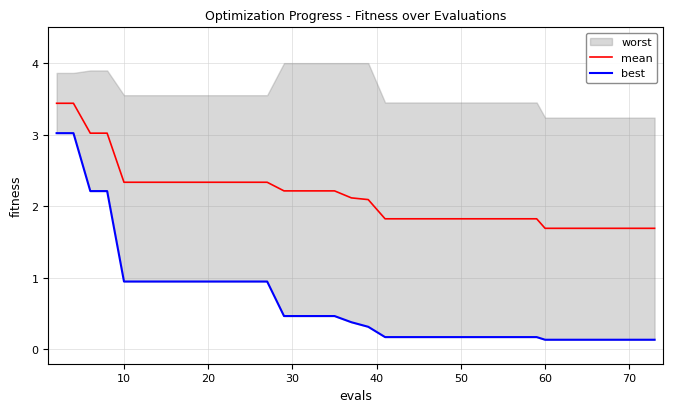

What is the highest value of the mean series?

3.4